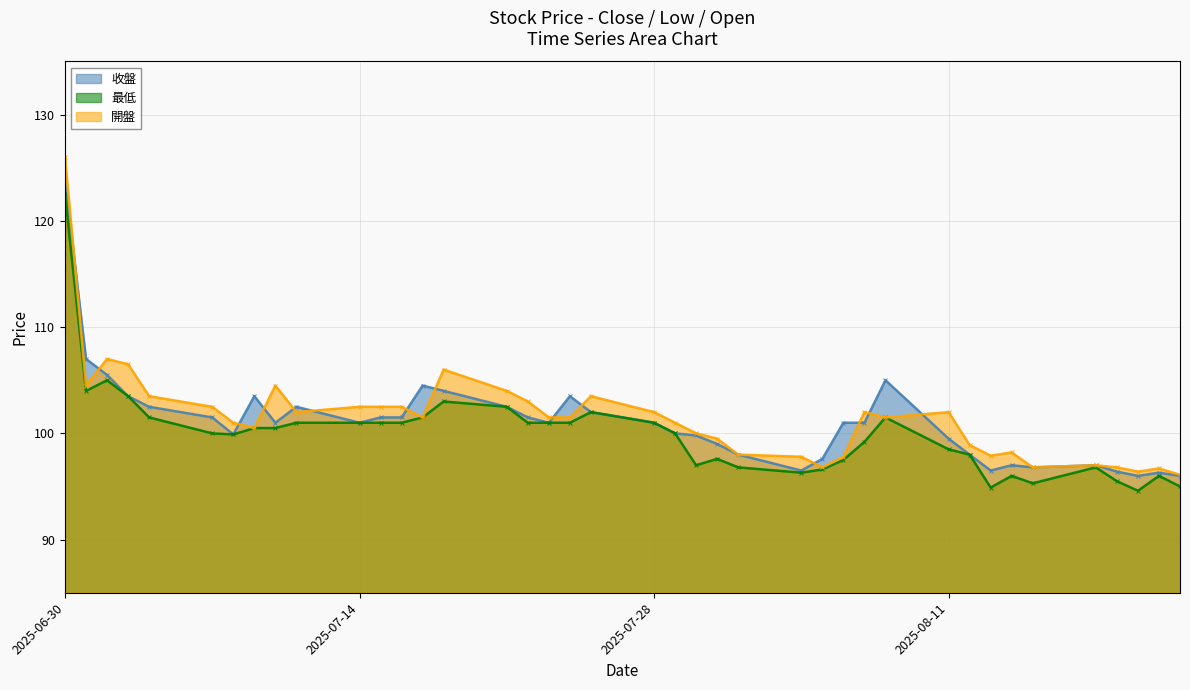

What is the smallest value displayed?

94.6